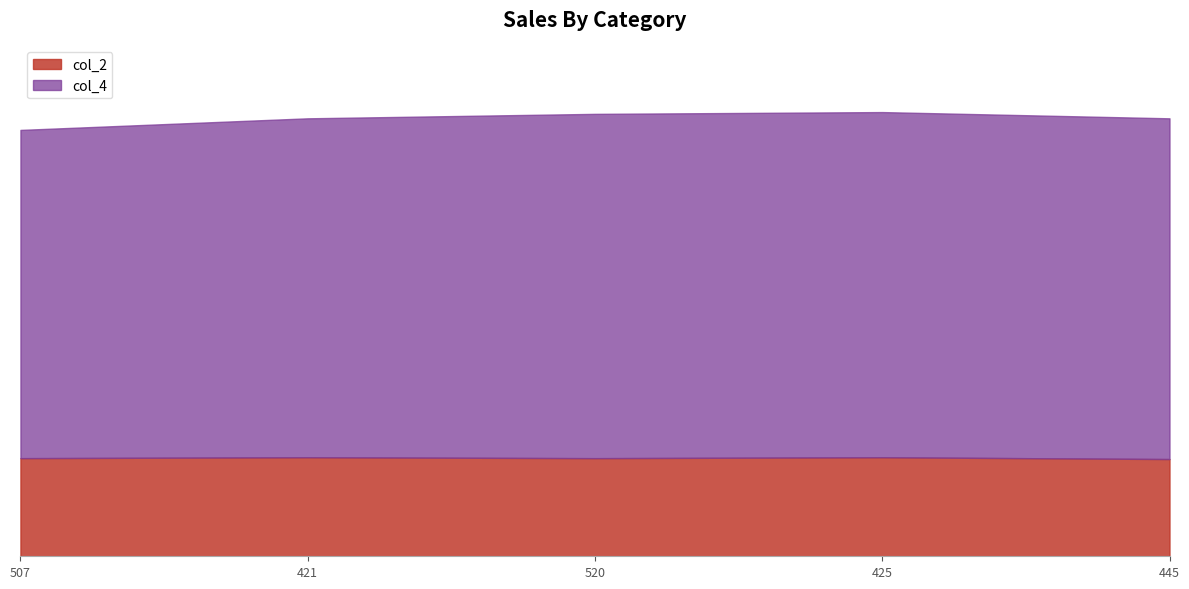

True or false: col_2 has more than 2 interior local peaks.

False